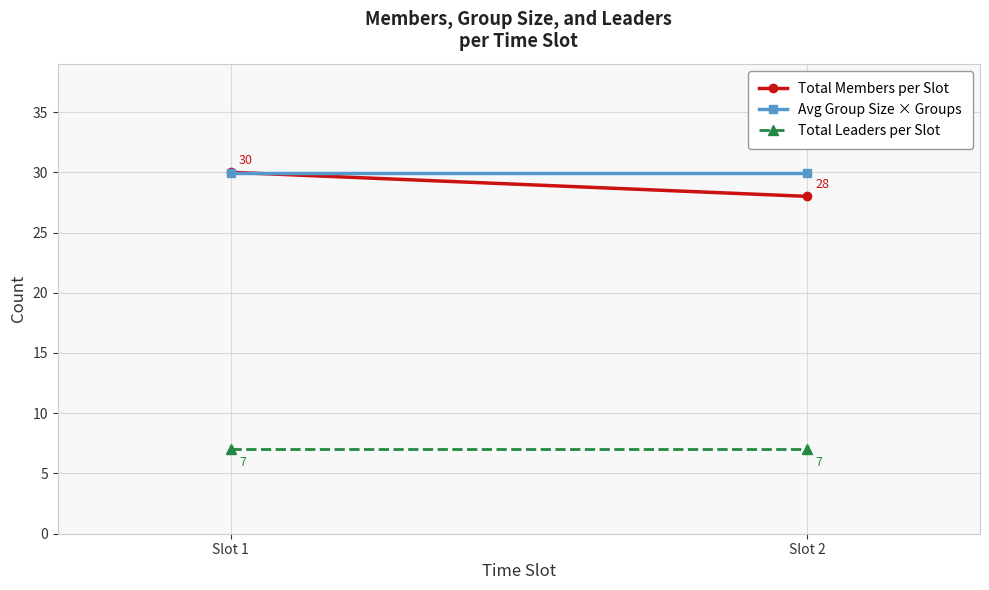

What is the average value of the Total Leaders per Slot series?

7.0